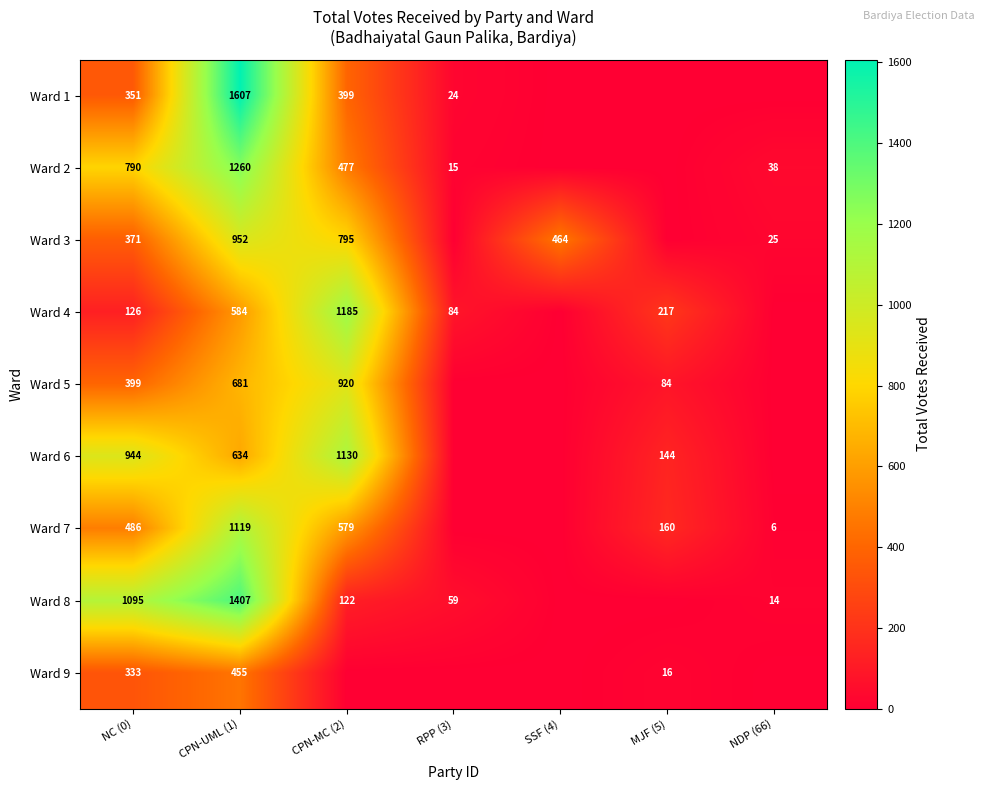

Rank the series at NC (0) from lowest to highest value.

Ward 4, Ward 9, Ward 1, Ward 3, Ward 5, Ward 7, Ward 2, Ward 6, Ward 8